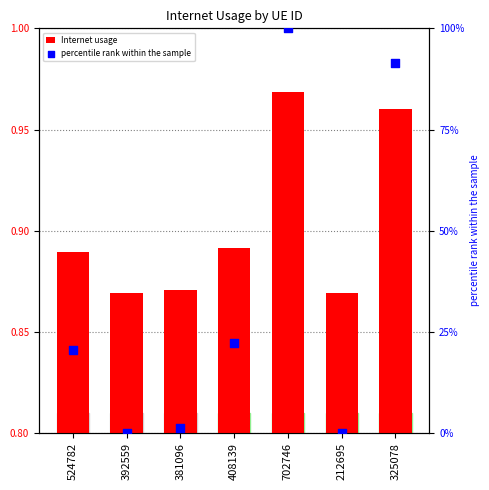

Which series has the largest total across all categories?

percentile rank within the sample